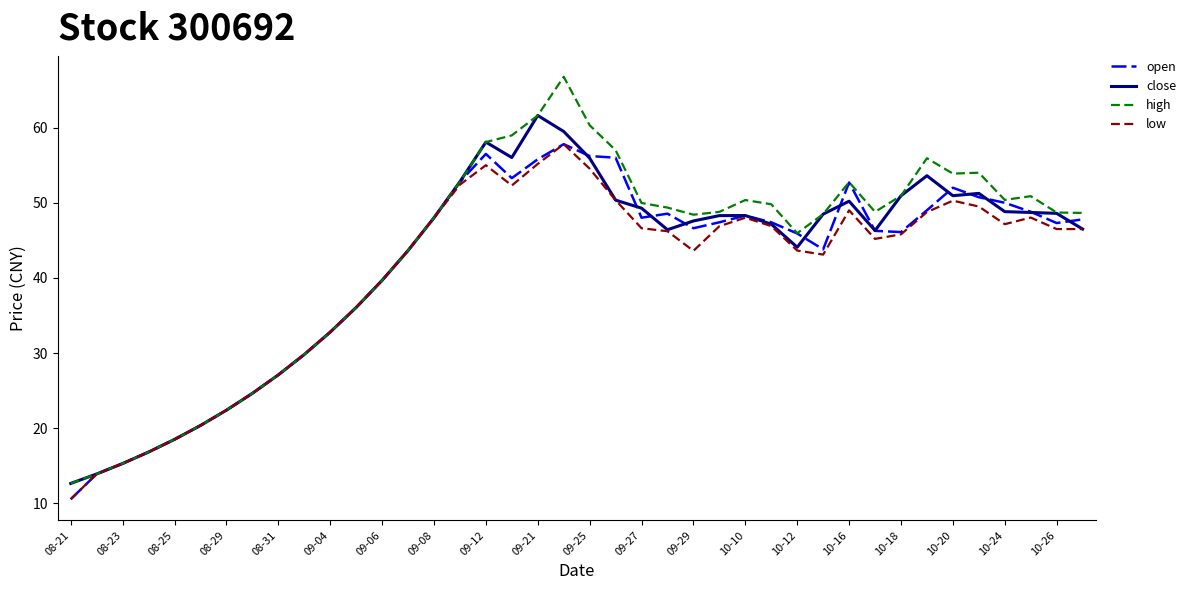

What is the greatest value displayed?

66.8